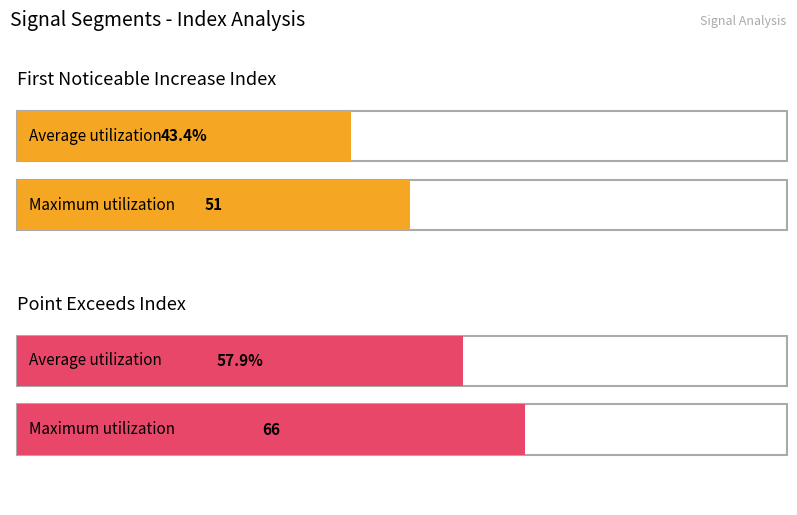

List the series in order of their peak value, lowest first.

First_Noticeable_Increase_Index, Point_Exceeds_Index